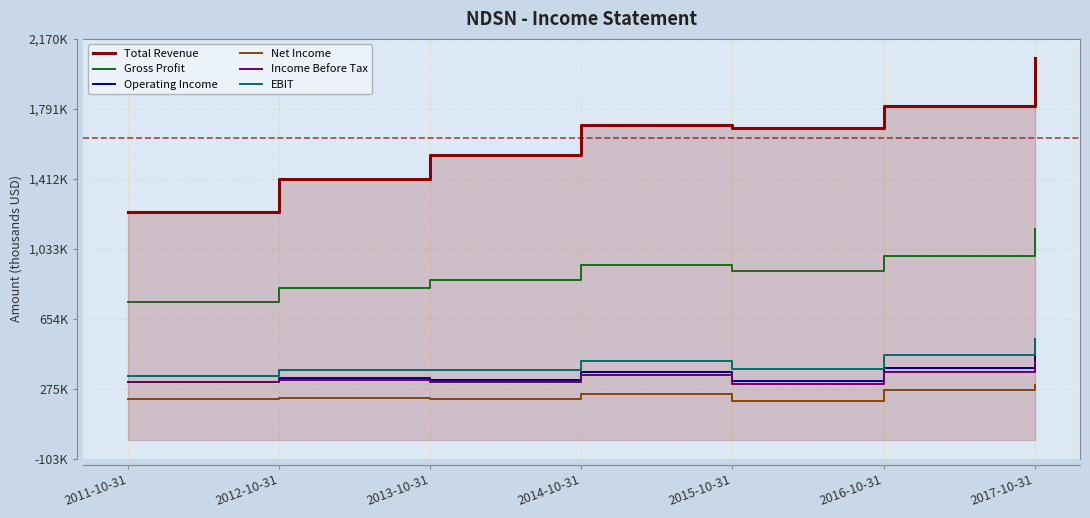

What is the average value of the Net Income series?

242071